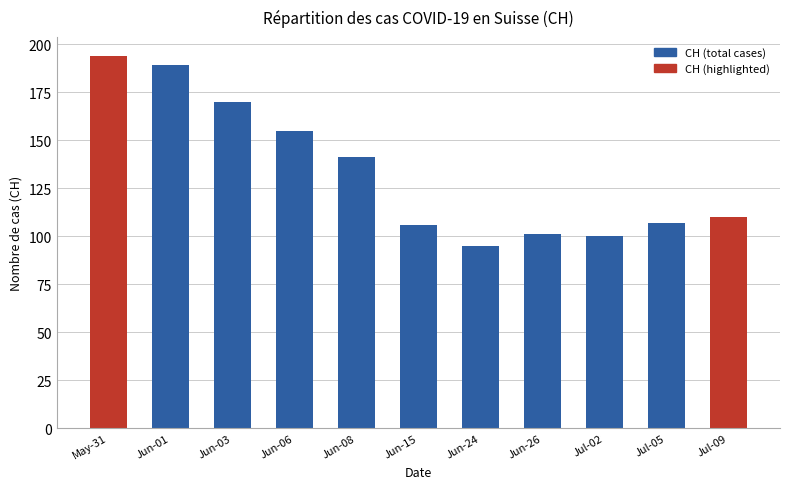

Where does the data first go above 110?

May-31